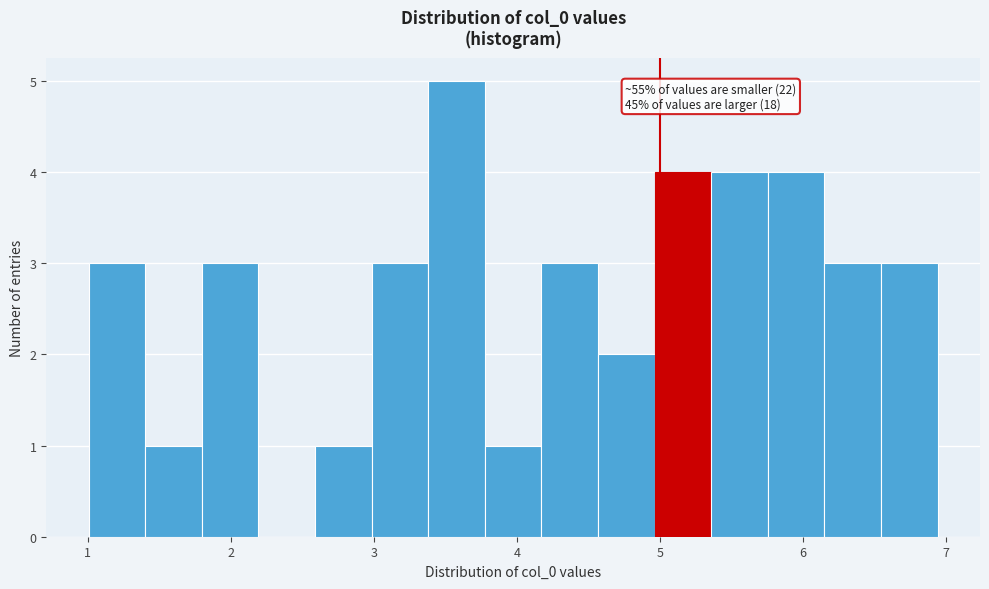

Around what value on the x-axis is the tallest bar? Give the approximate position of its centre, as read against the axis.

3.6